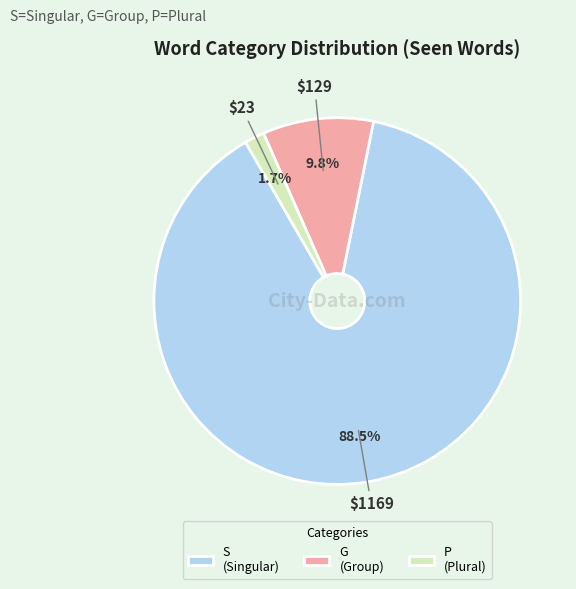

What percentage is NOT represented by P (Plural)?

98.3%